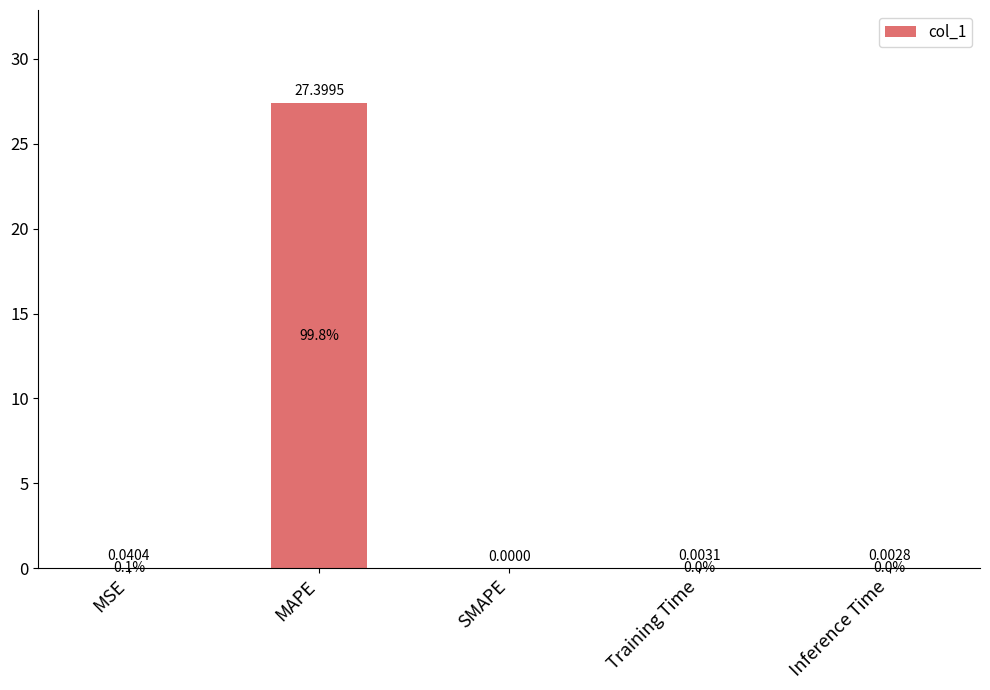

Which has a higher value, SMAPE or MAPE?

MAPE